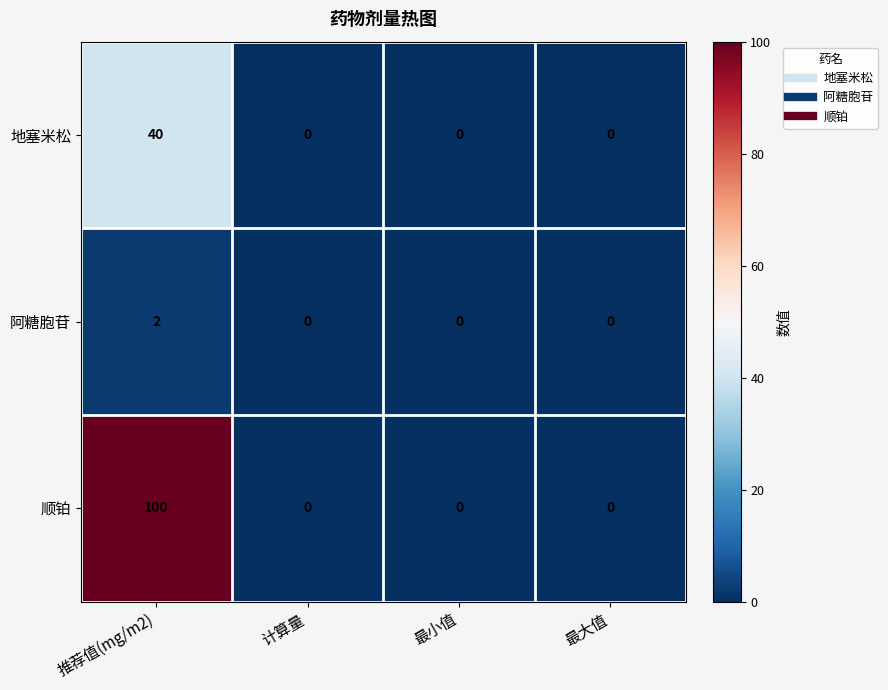

How many series are shown in this chart?

3